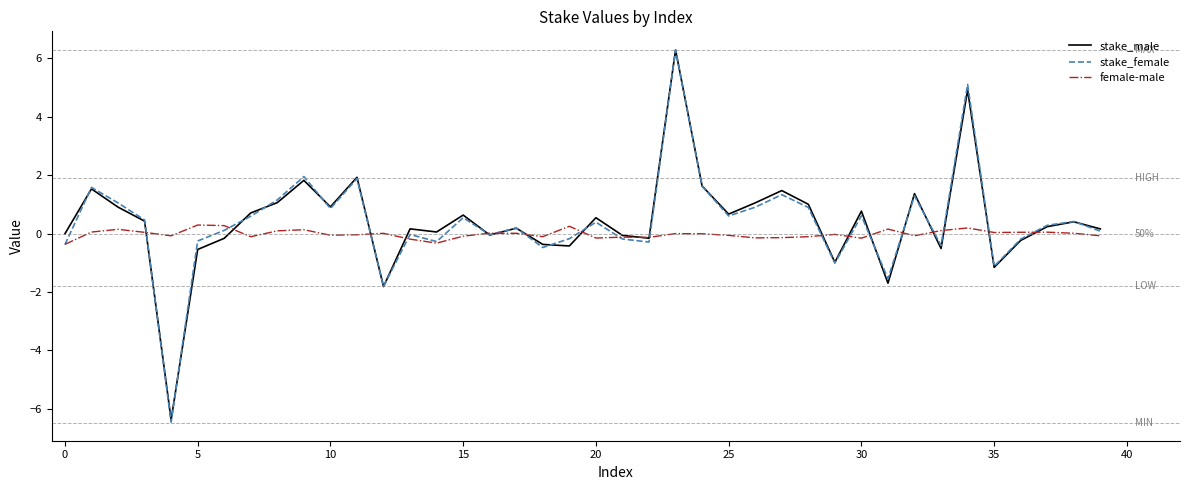

What is the sum of all stake_female values?

15.5